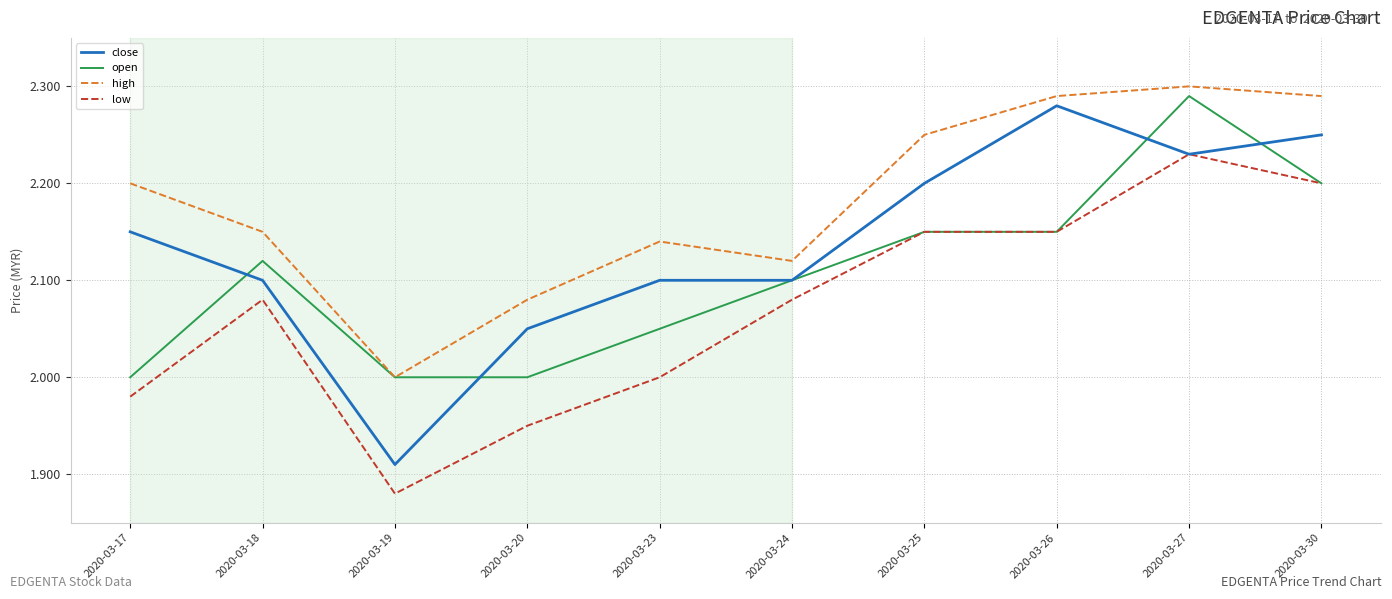

How many interior local peaks does the high series have?

2